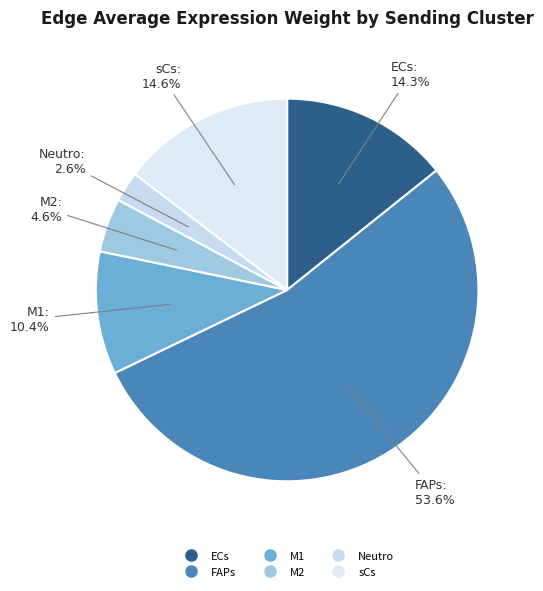

Which slice represents more than half of the pie?

FAPs